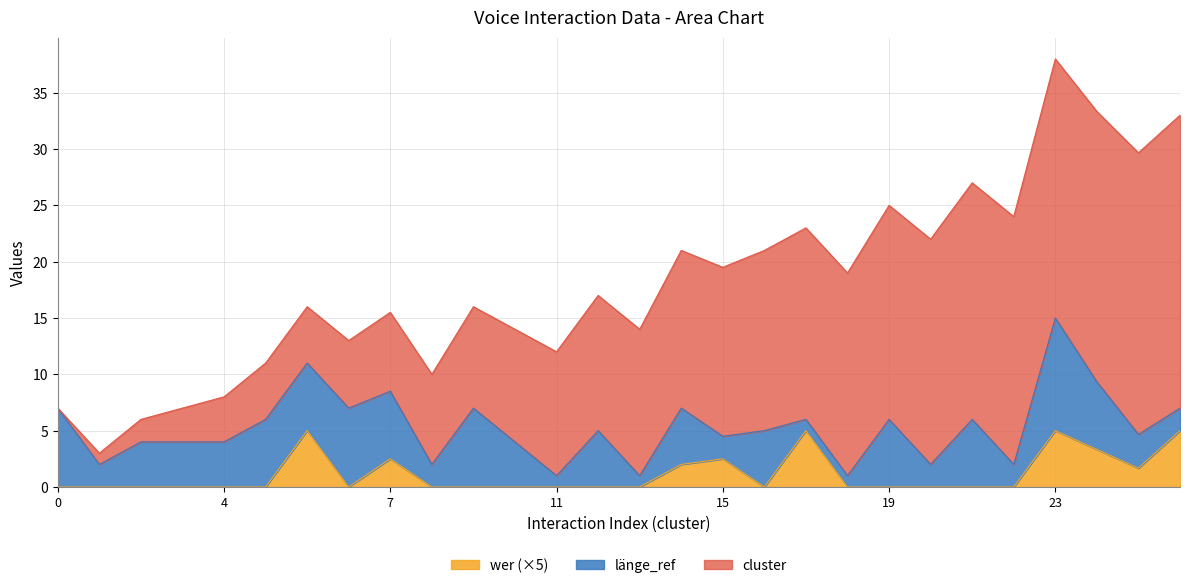

Is it true that wer equals 0.0 at 1?

True